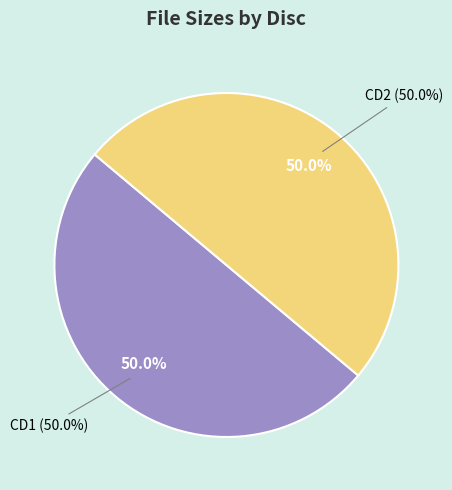

What portion of the pie excludes CD1?

50.0%